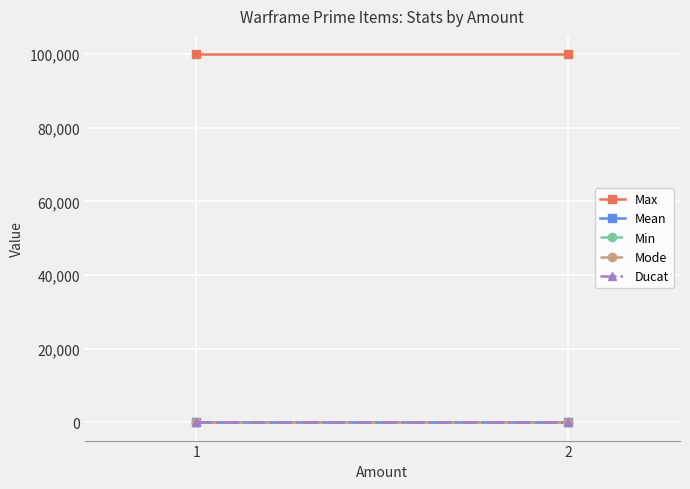

Between 1 and 2, which series saw the biggest shift?

Max